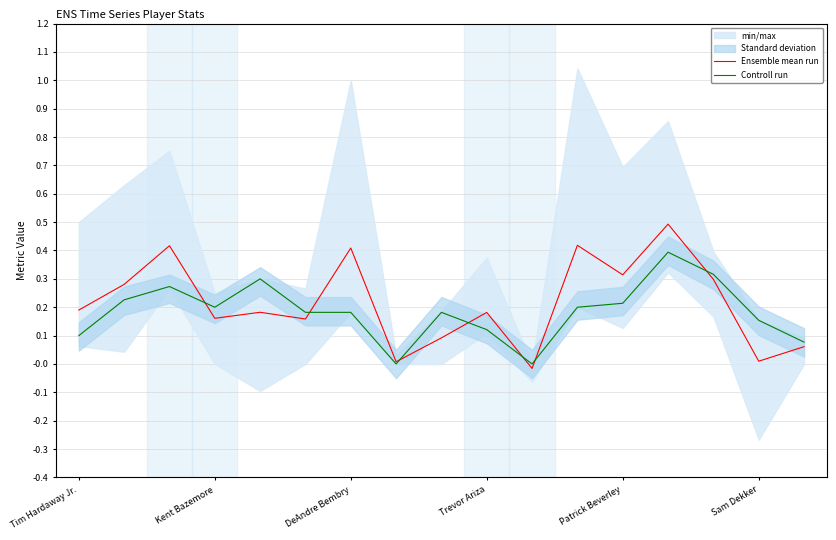

How many lines are shown in the chart?

2